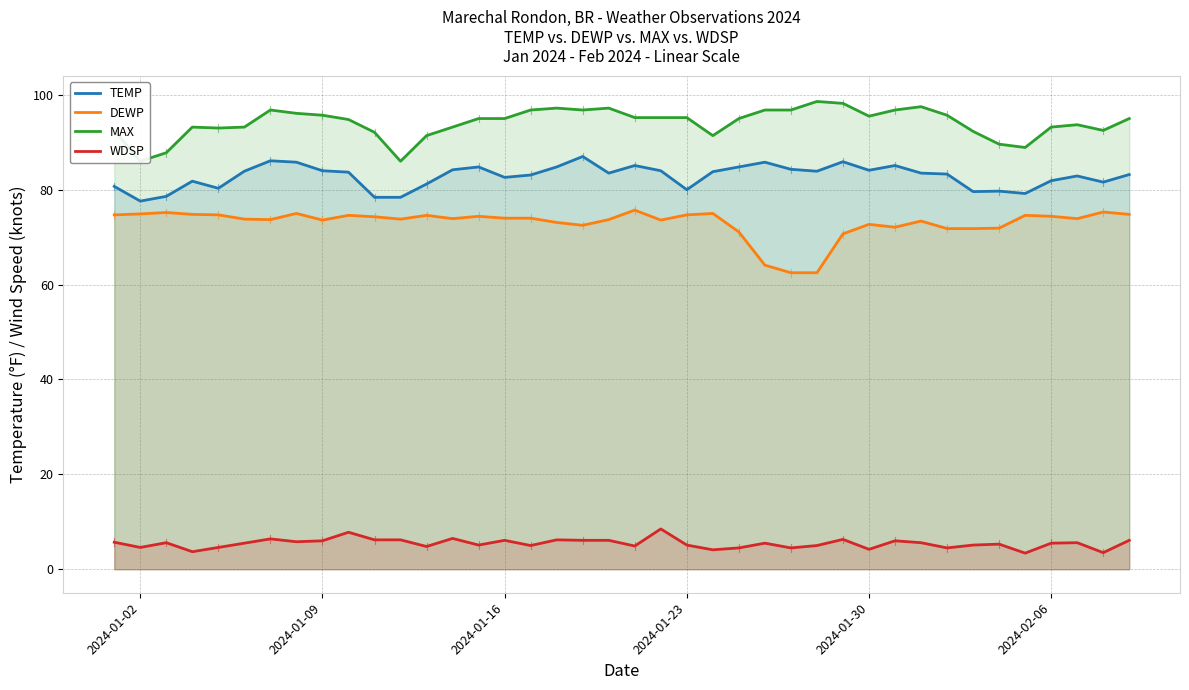

What is the minimum value for WDSP?

3.4